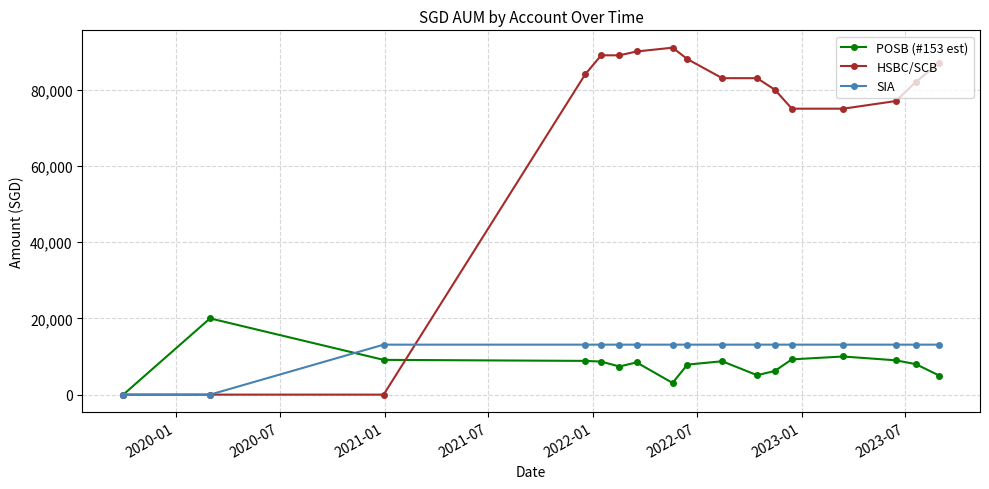

Rank the series by their maximum value, from lowest to highest.

SIA, POSB (#153 est), HSBC/SCB